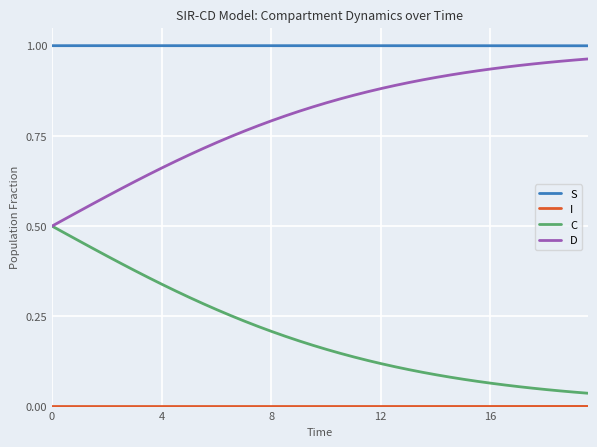

How many lines are shown in the chart?

4